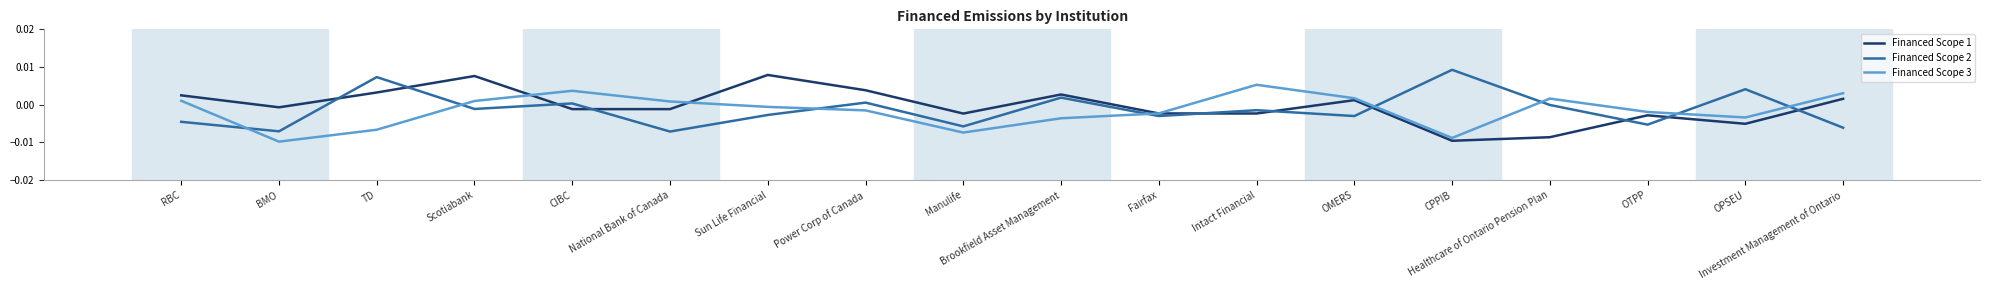

Where is Financed Scope 1 nearest to the value 0?

BMO